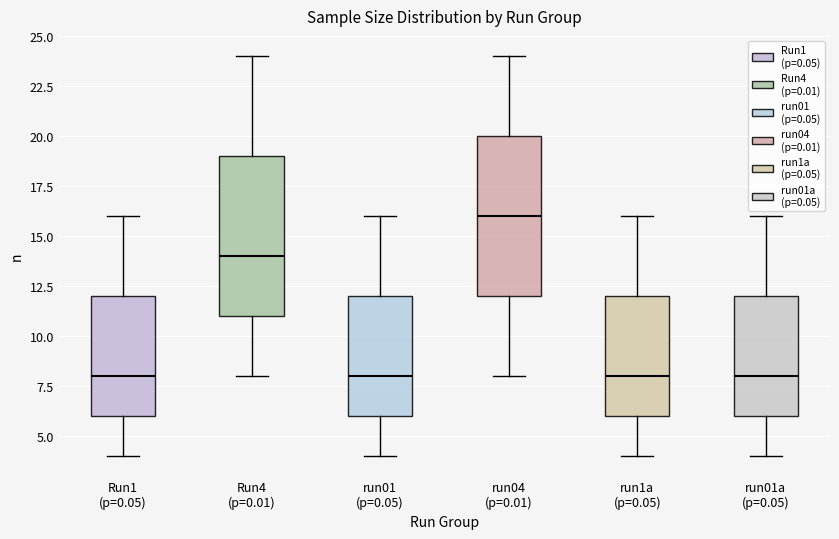

Where does the upper whisker of the box for Run4 (p=0.01) end on the y-axis? The values are not printed on the chart, so give them approximately, as read against the axis.

24